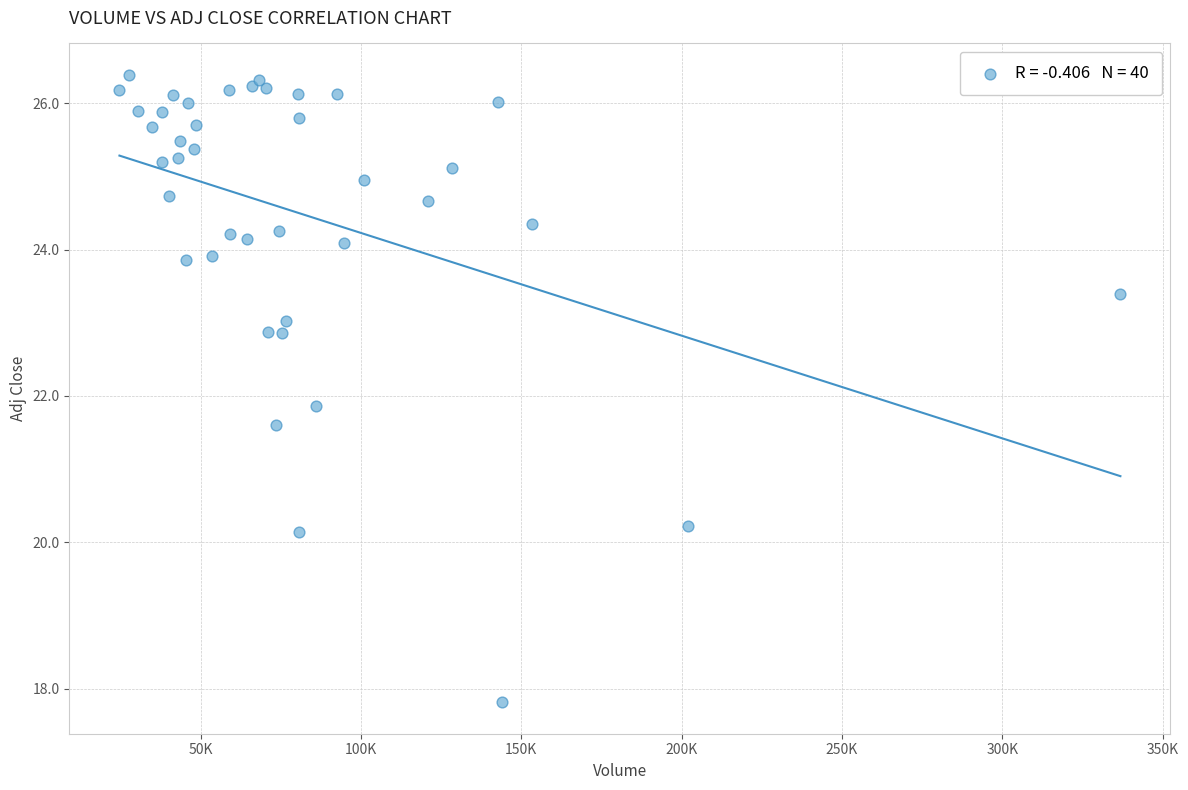

What Y value in the scatter plot is closest to 22?

21.9